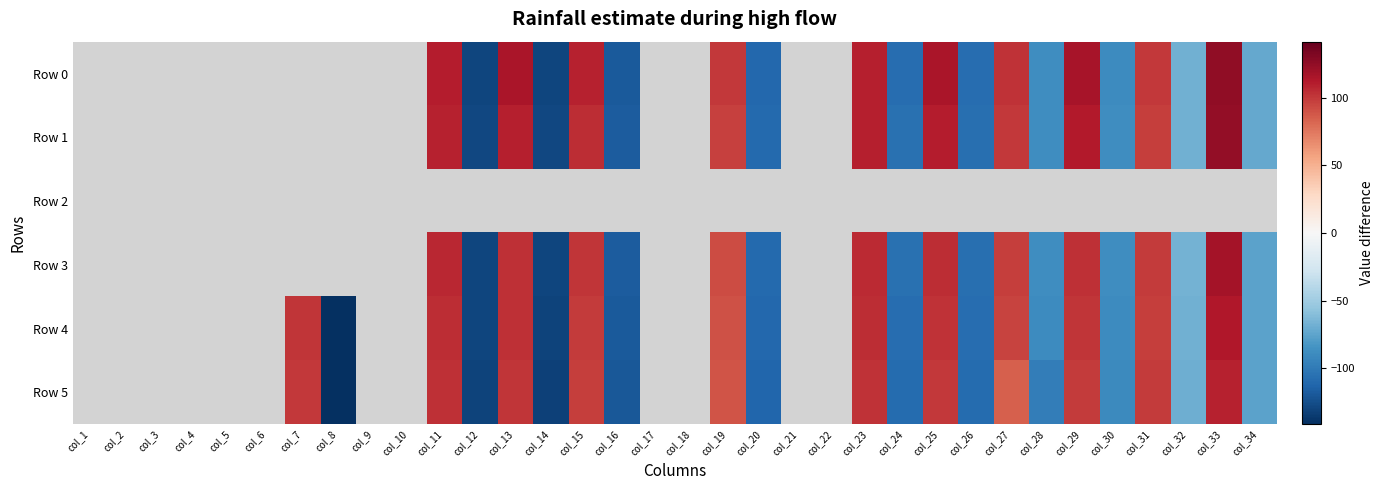

Is the value of Row 5 at col_14 greater than the value of Row 2 at col_4?

No